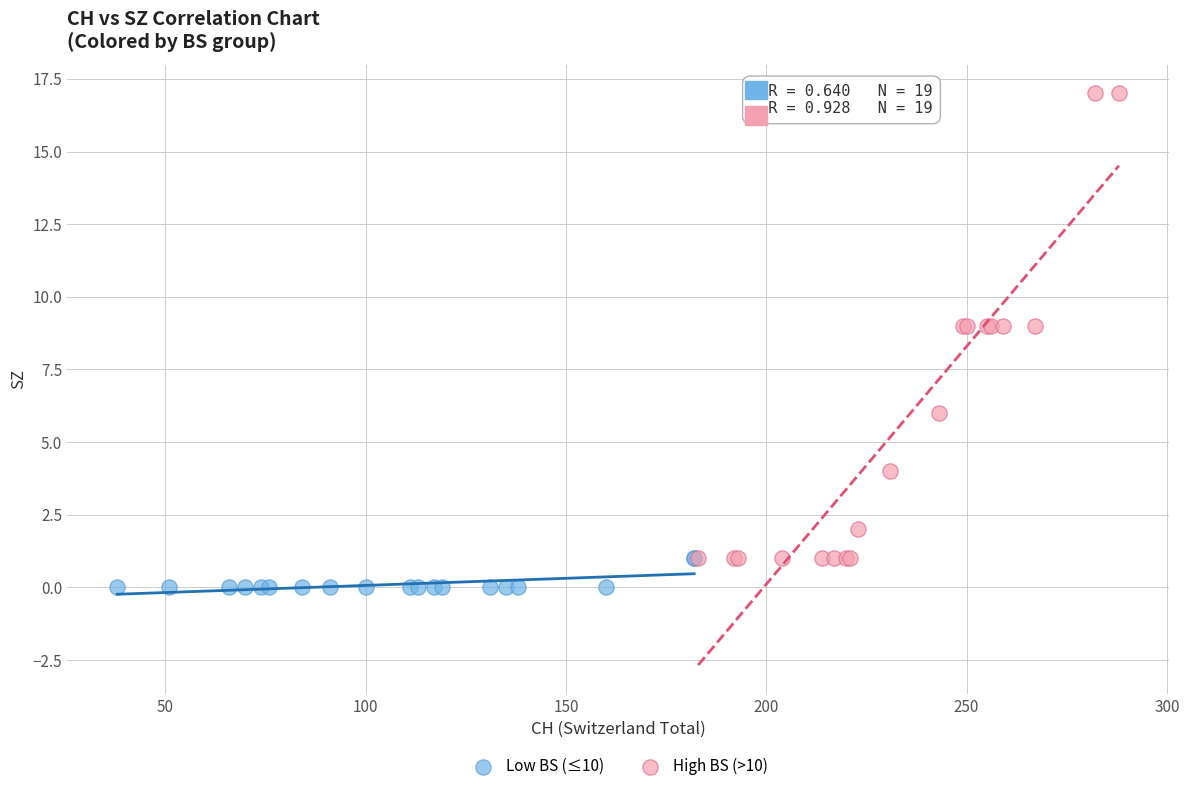

Which series has the largest Y range (max minus min)?

High BS (>10)